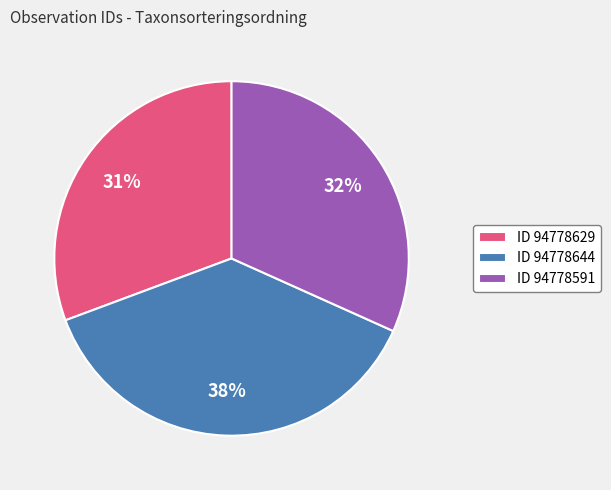

How many slices are in this pie chart?

3